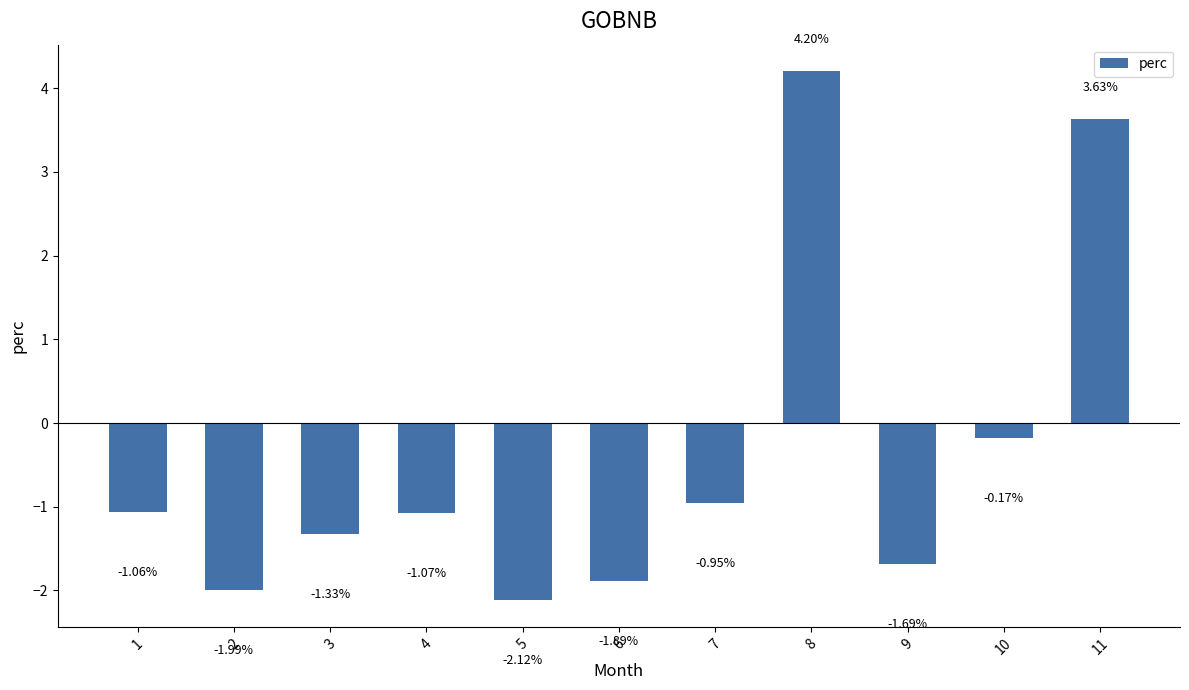

The value at 3 is -2.1. True or false?

False